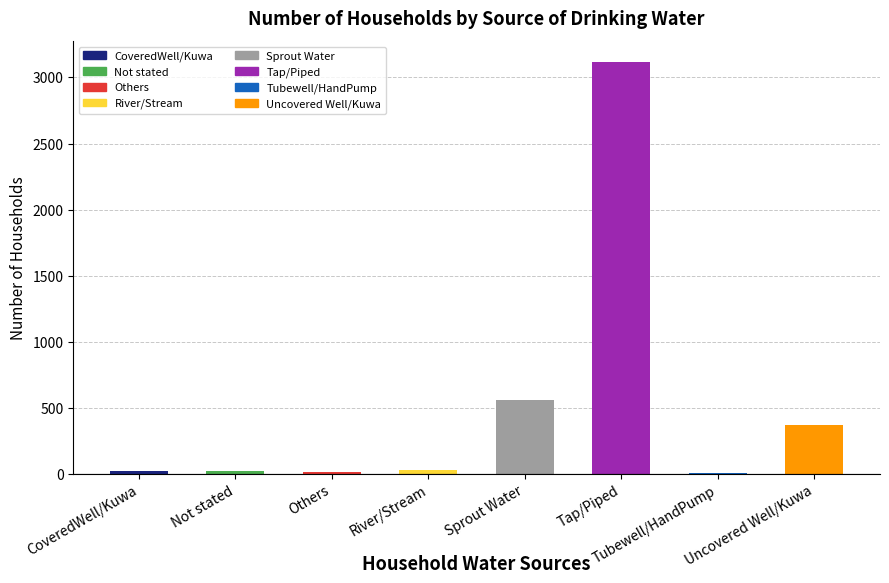

List the labels in order of value, smallest first.

Tubewell/HandPump, Others, Not stated, CoveredWell/Kuwa, River/Stream, Uncovered Well/Kuwa, Sprout Water, Tap/Piped